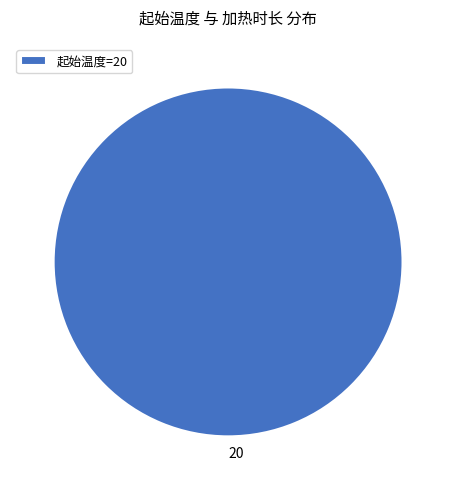

True or false: 起始温度=20 accounts for 100% of the total.

True